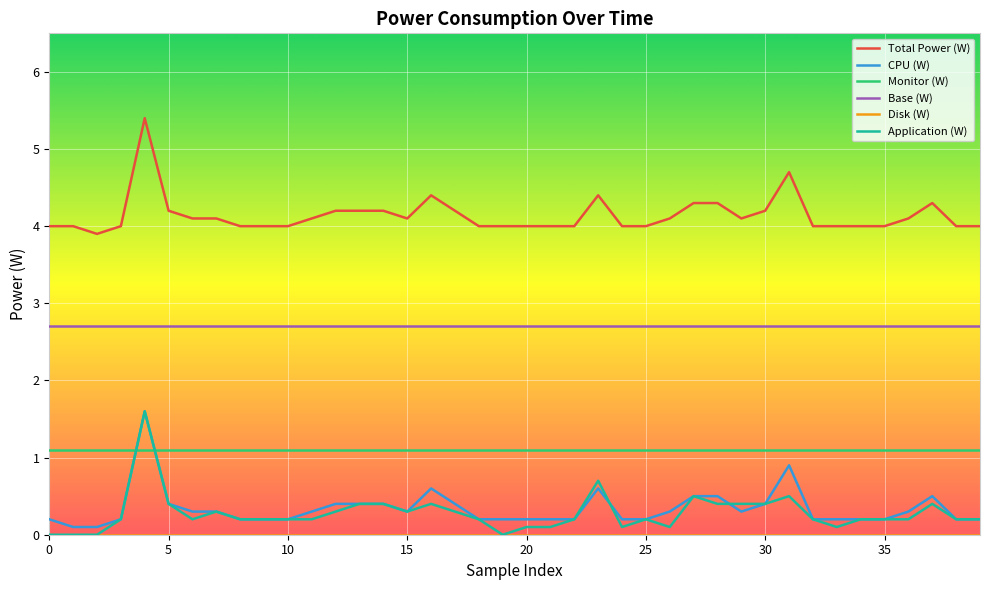

Which series has the largest range (max minus min)?

Application (W)